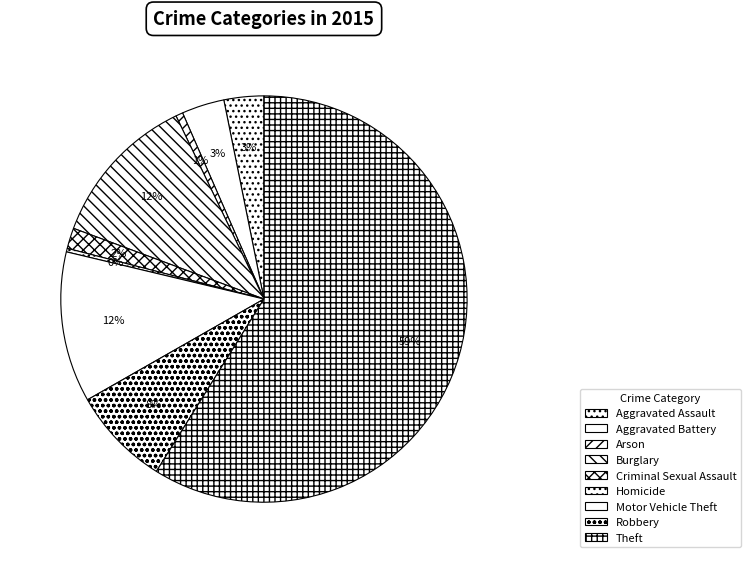

Count the number of slices in the pie.

9